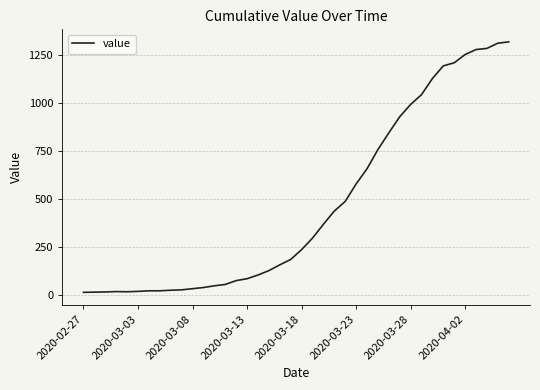

What is the greatest value displayed?

1317